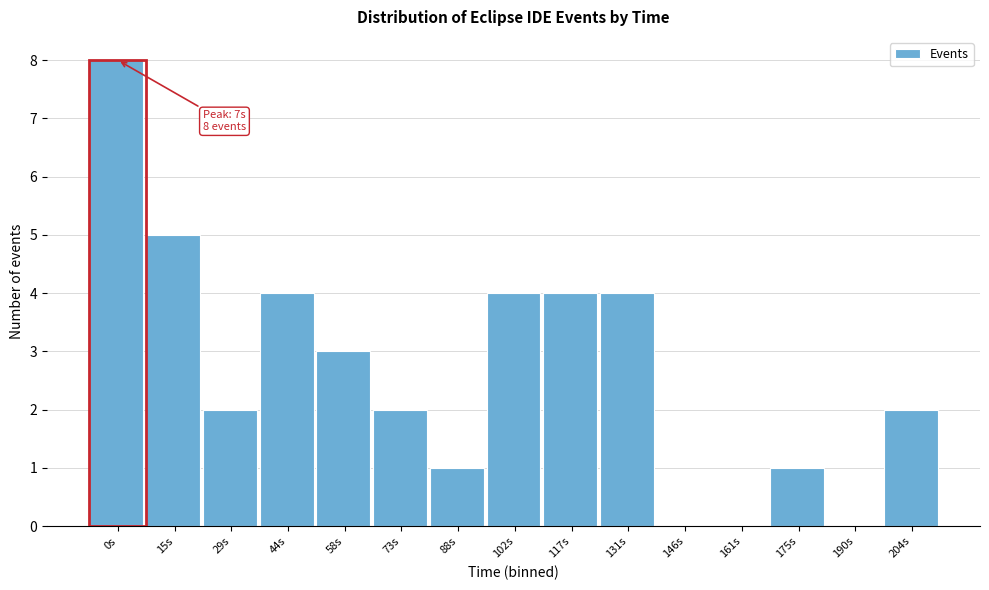

Reading left to right, transcribe all the data shown in this chart.

0s=8	15s=5	29s=2	44s=4	58s=3	73s=2	88s=1	102s=4	117s=4	131s=4	146s=0	161s=0	175s=1	190s=0	204s=2